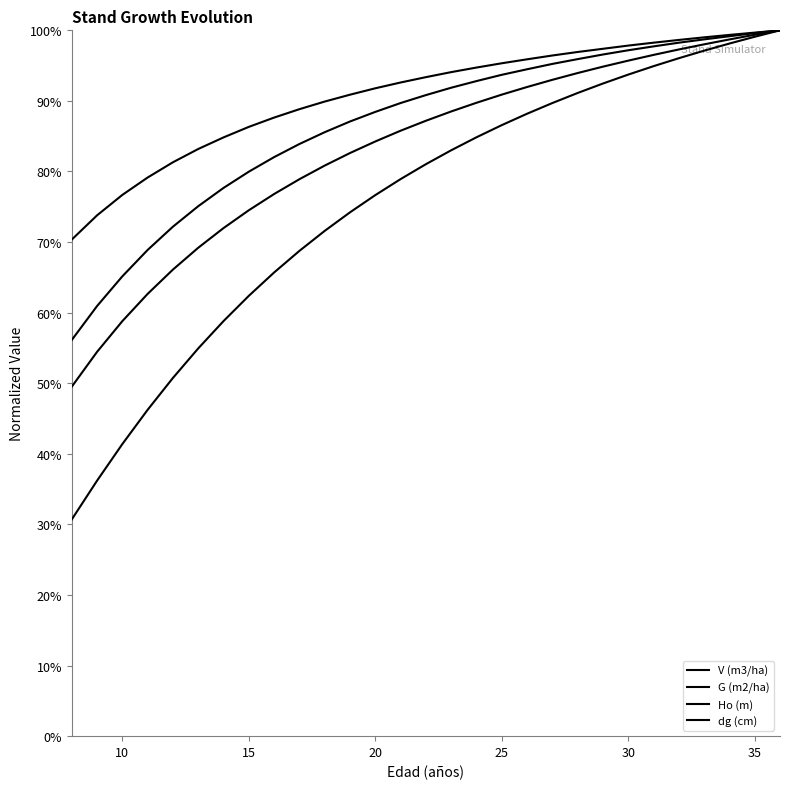

List the series in order of their peak value, lowest first.

V (m3/ha), G (m2/ha), Ho (m), dg (cm)